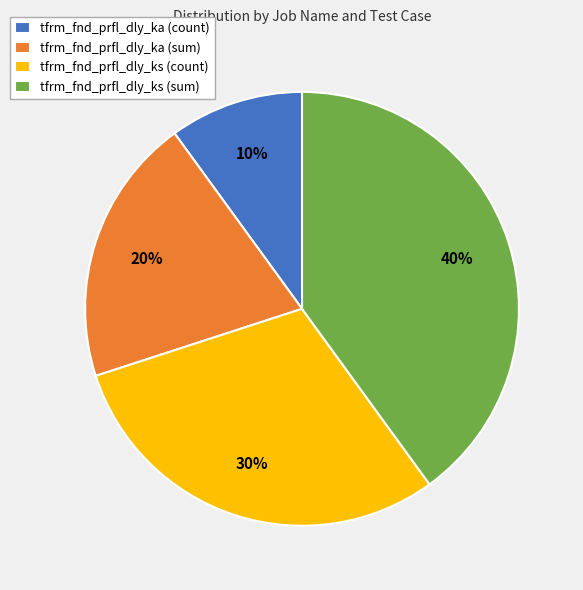

What is the ratio of the value at tfrm_fnd_prfl_dly_ks (count) to the value at tfrm_fnd_prfl_dly_ka (count)?

3.0